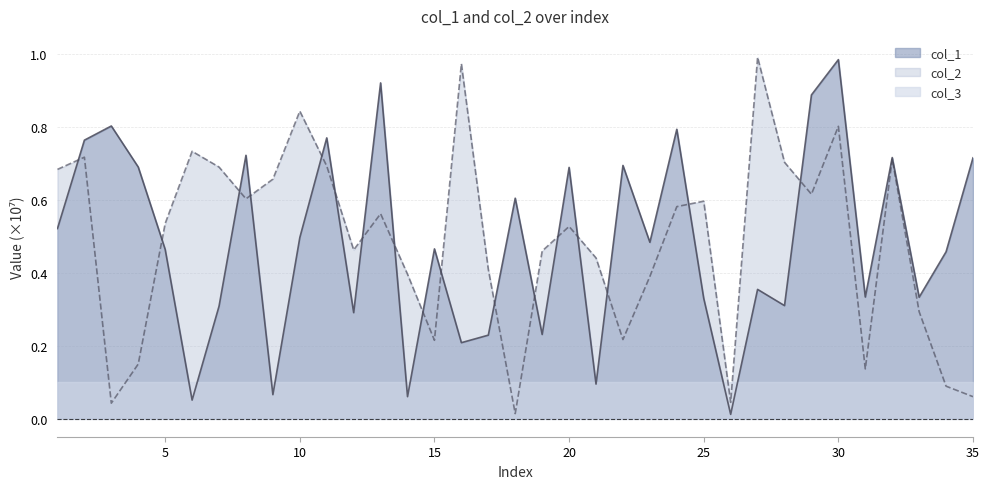

The value of col_1 at 28 is 0.4. True or false?

False